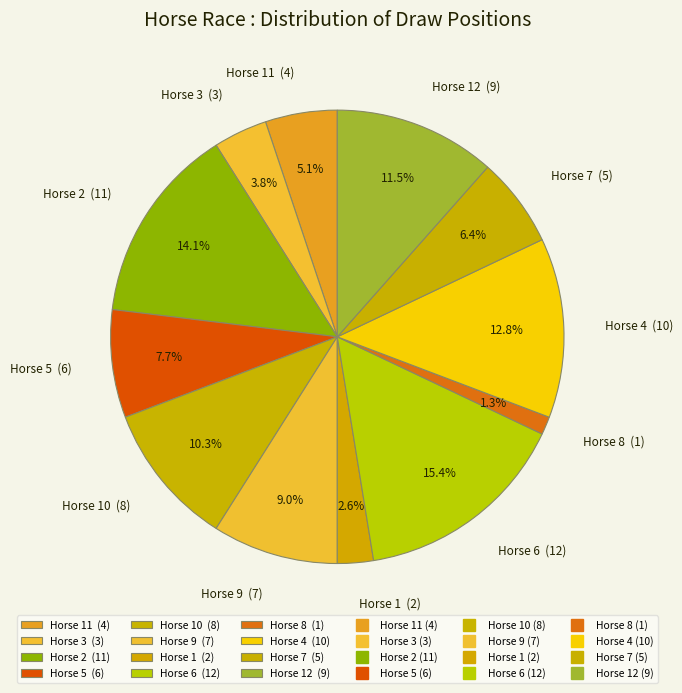

Is Horse 9 (7) the majority of the pie?

No